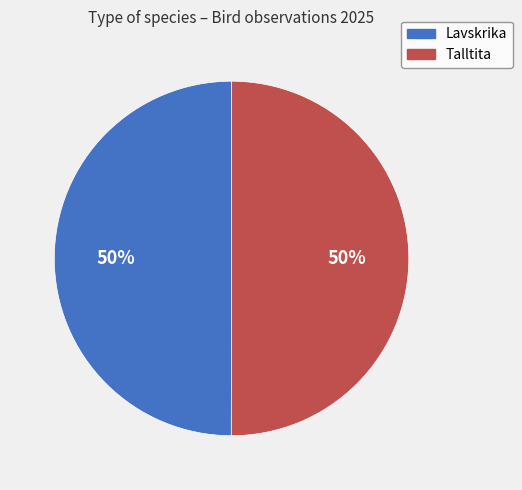

Is the sum of Talltita and Lavskrika greater than half?

Yes